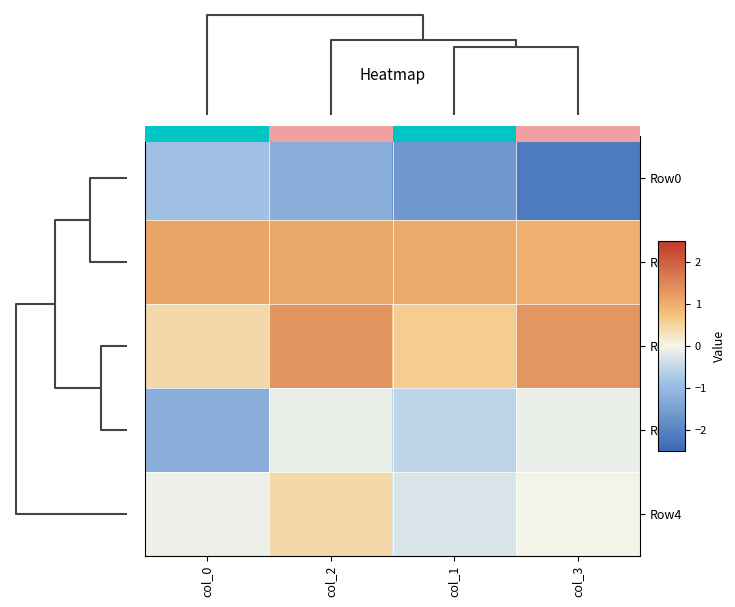

At how many categories does at least one series exceed 0?

4